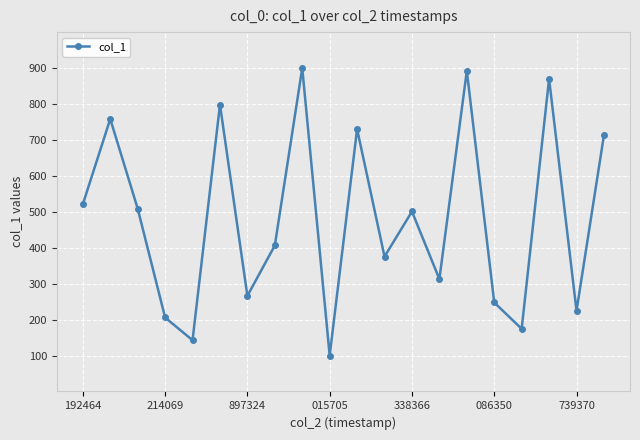

What is the value of the 15th point from the left?

892.1